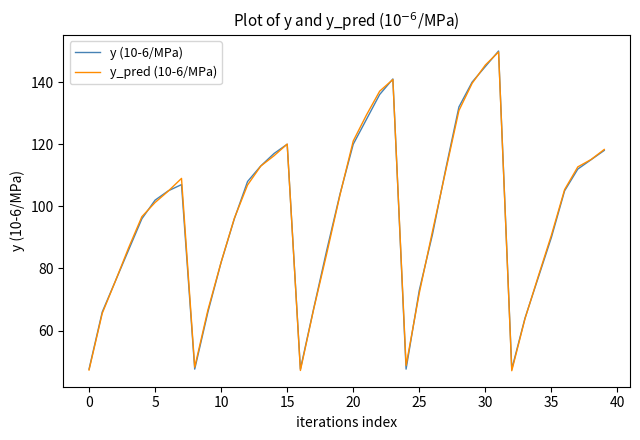

What is the greatest value displayed?

150.0